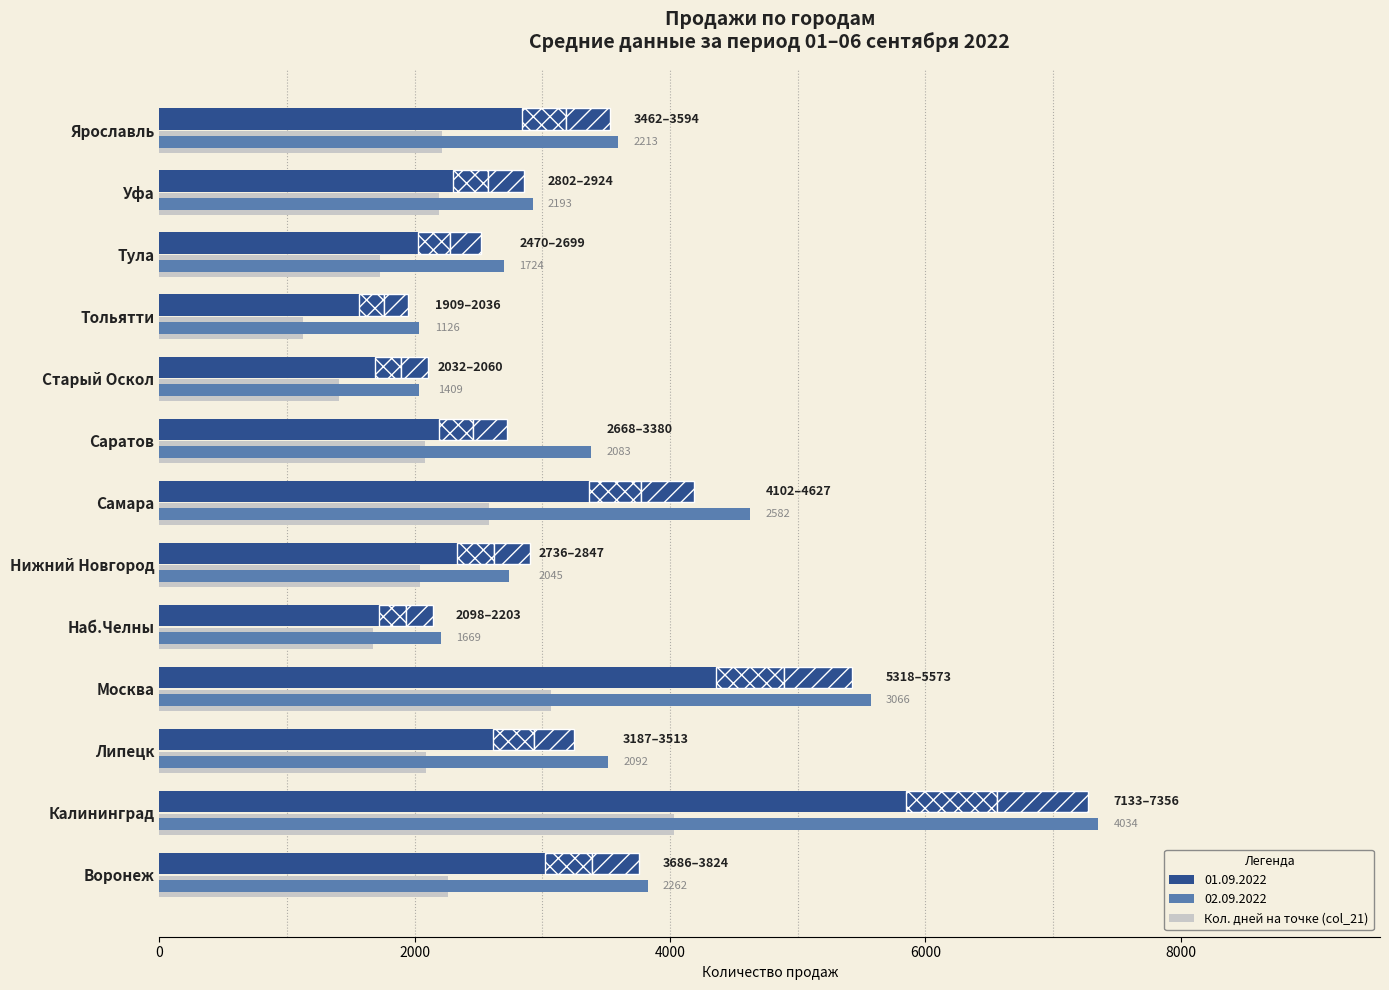

Where is the data nearest to the value 2580?

Самара